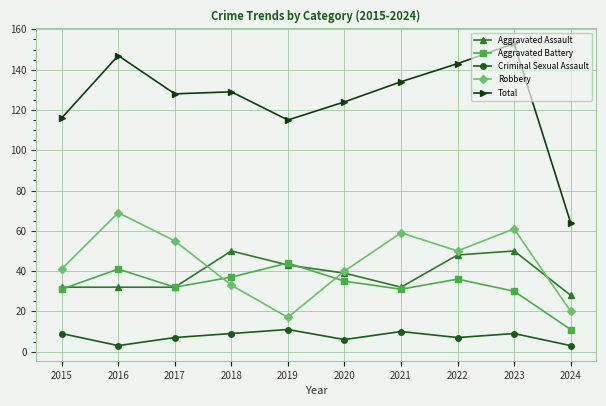

Where is the first local maximum for Robbery?

2016